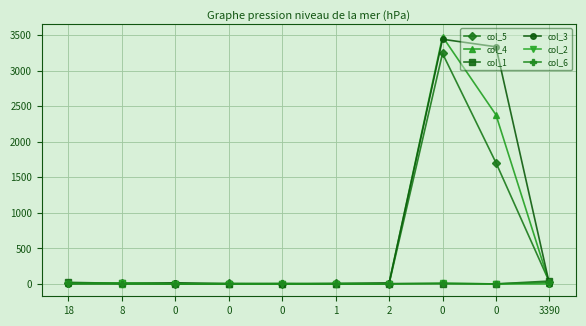

What is the label of the 4th point from the right?

2